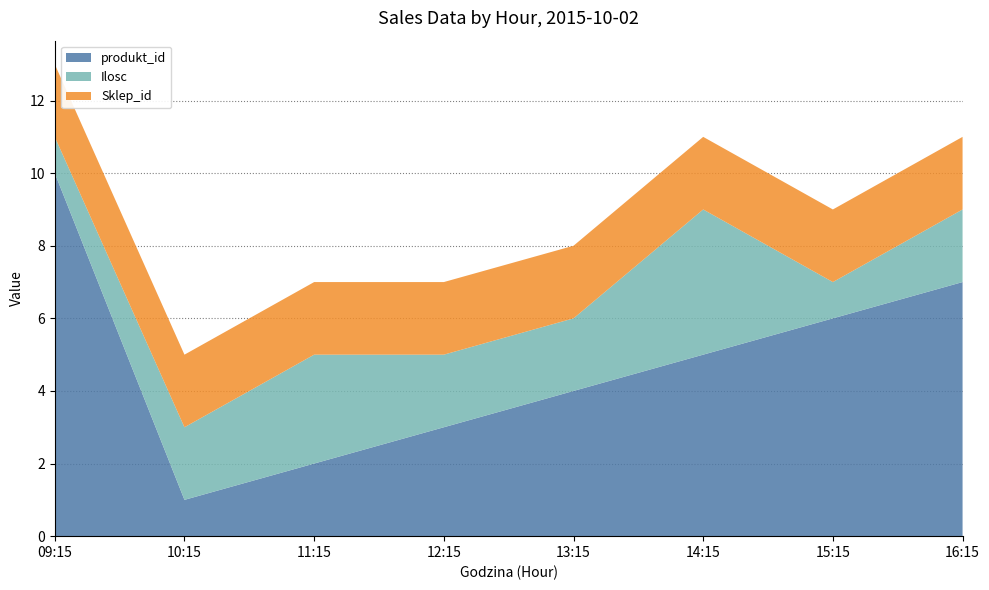

Reading left to right, transcribe all the data shown in this chart.

produkt_id: 09:15=10	10:15=1	11:15=2	12:15=3	13:15=4	14:15=5	15:15=6	16:15=7
Ilosc: 09:15=1	10:15=2	11:15=3	12:15=2	13:15=2	14:15=4	15:15=1	16:15=2
Sklep_id: 09:15=2	10:15=2	11:15=2	12:15=2	13:15=2	14:15=2	15:15=2	16:15=2